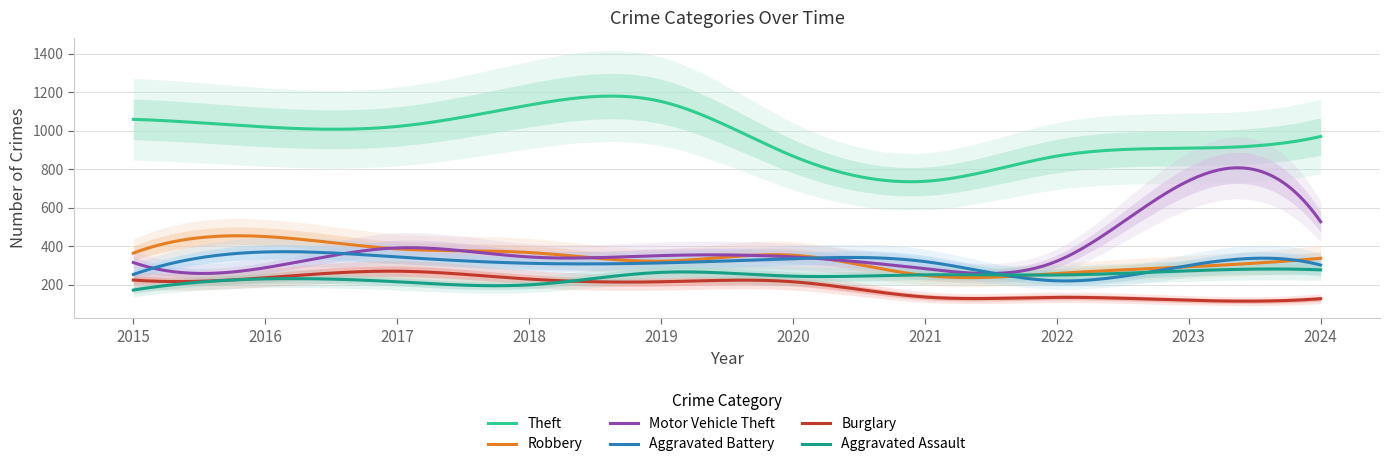

True or false: Robbery has more than 1 points higher than both neighbors.

True